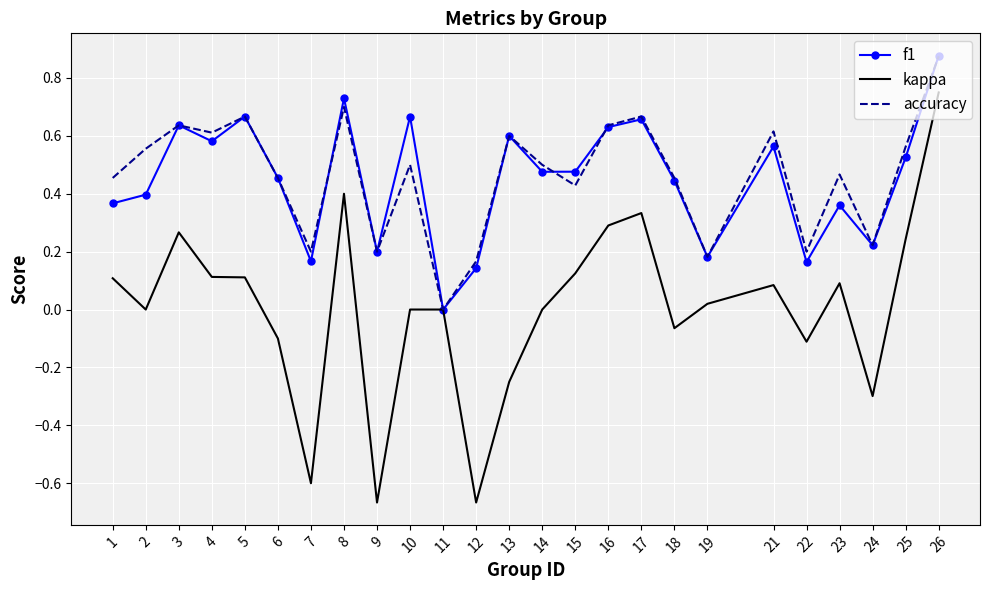

Is the value of kappa at 13 greater than the value of f1 at 15?

No